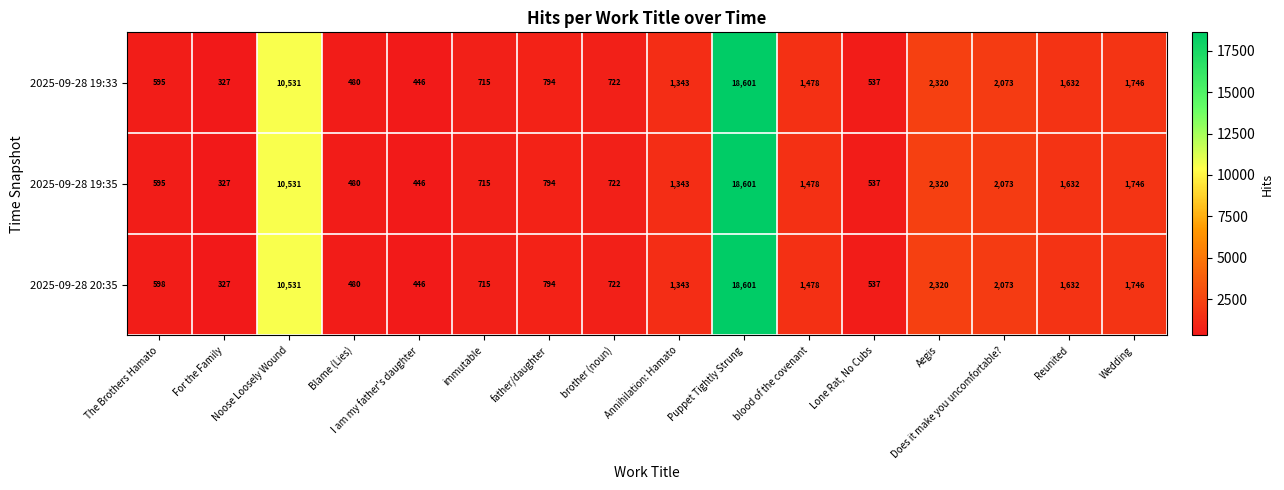

Rank the categories by 2025-09-28 19:35 value from lowest to highest.

For the Family, I am my father's daughter, Blame (Lies), Lone Rat, No Cubs, The Brothers Hamato, immutable, brother (noun), father/daughter, Annihilation: Hamato, blood of the covenant, Reunited, Wedding, Does it make you uncomfortable?, Aegis, Noose Loosely Wound, Puppet Tightly Strung